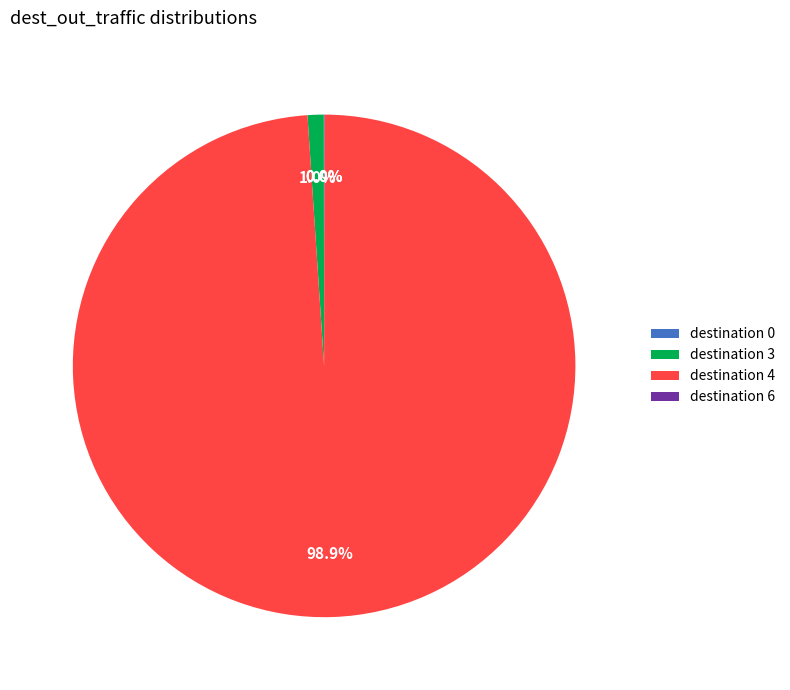

What is the largest slice in the pie chart?

destination 4